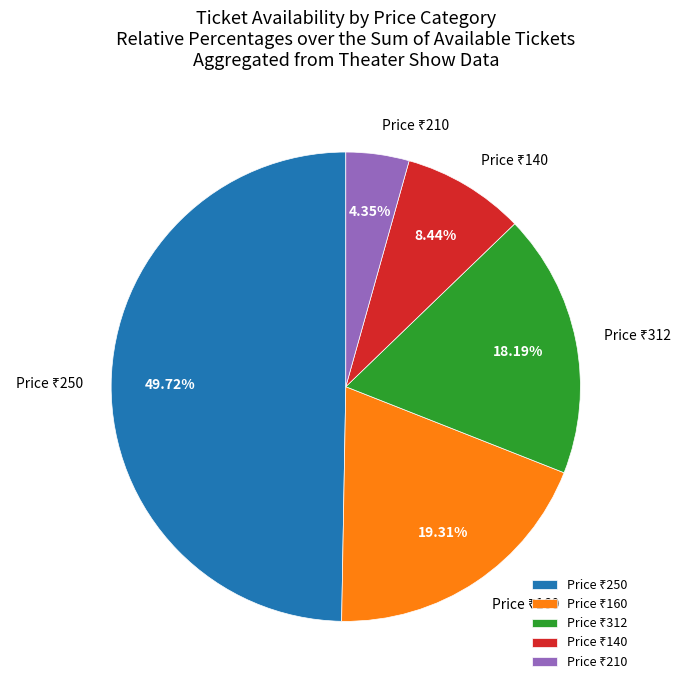

Count the number of slices in the pie.

5